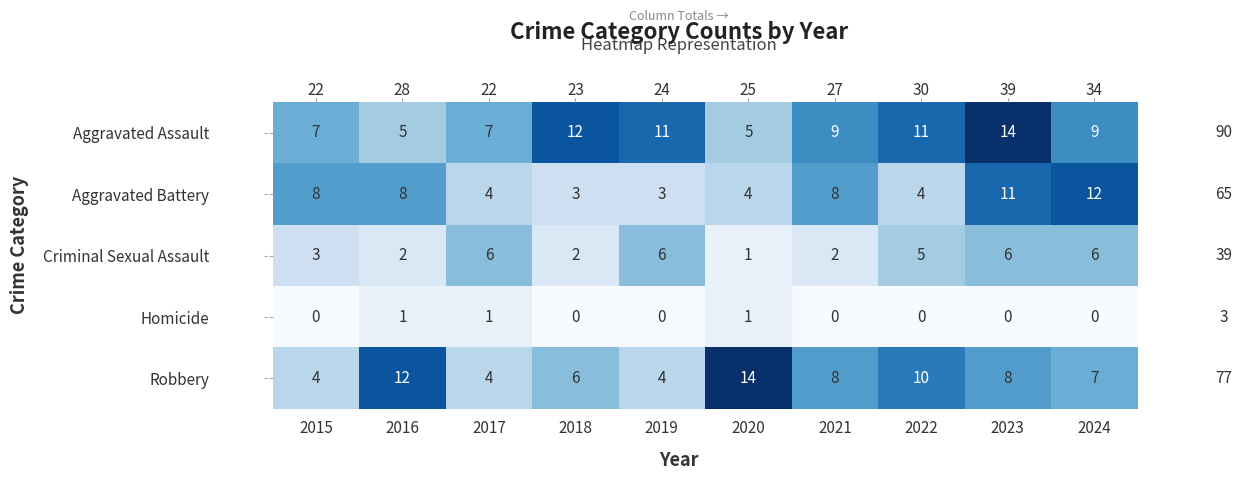

How many distinct data groups are displayed?

5